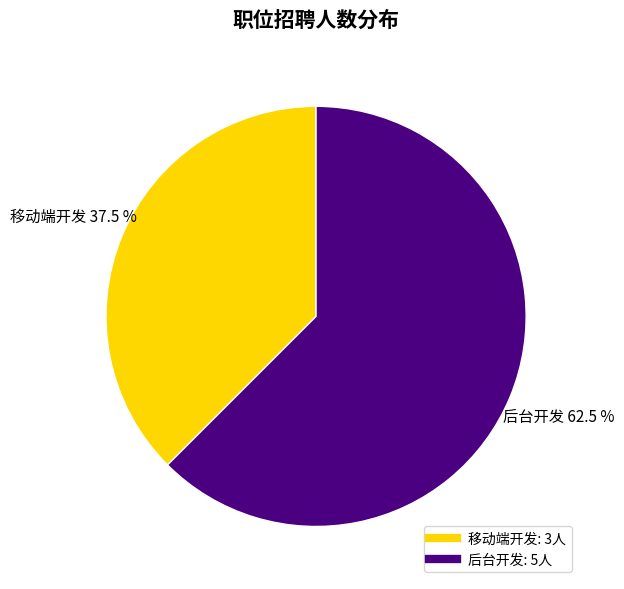

Combined, do 移动端开发 and 后台开发 account for over 50%?

Yes